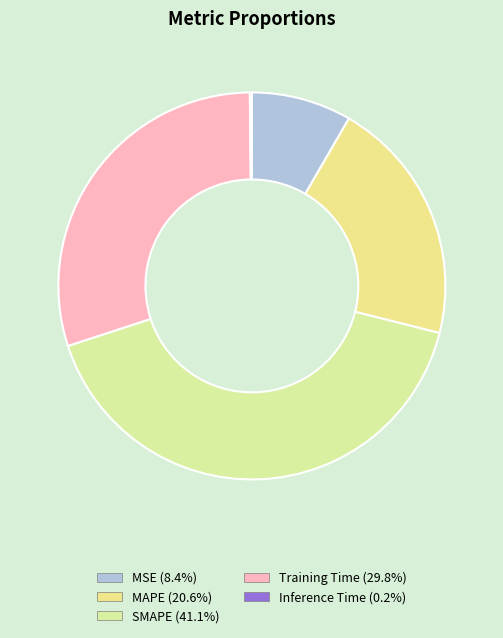

Which slice is the smallest?

Inference Time